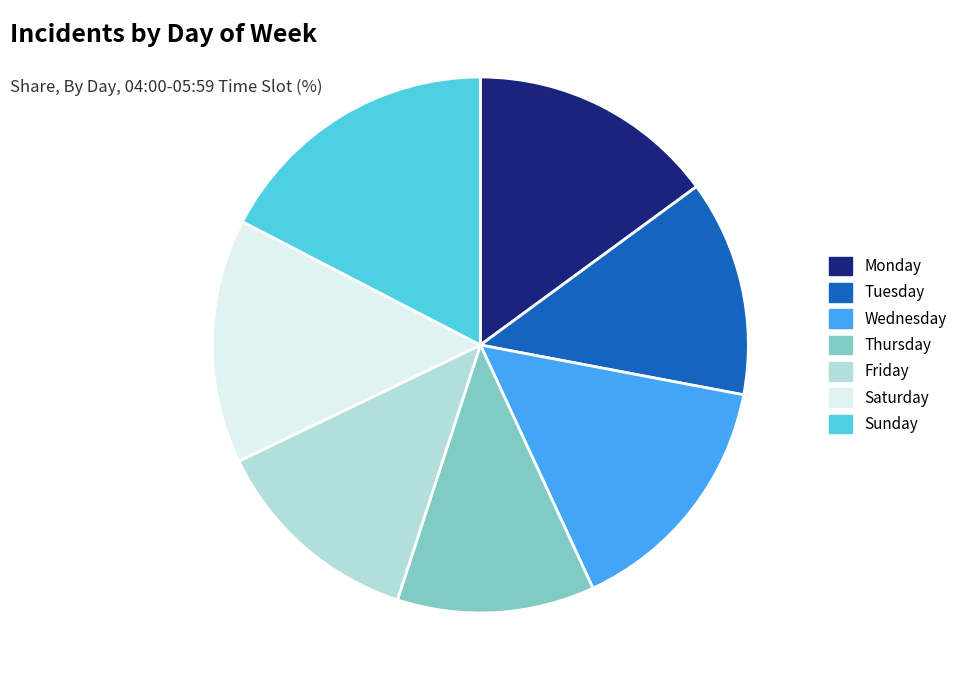

Is it true that Sunday is 17% of the pie?

True